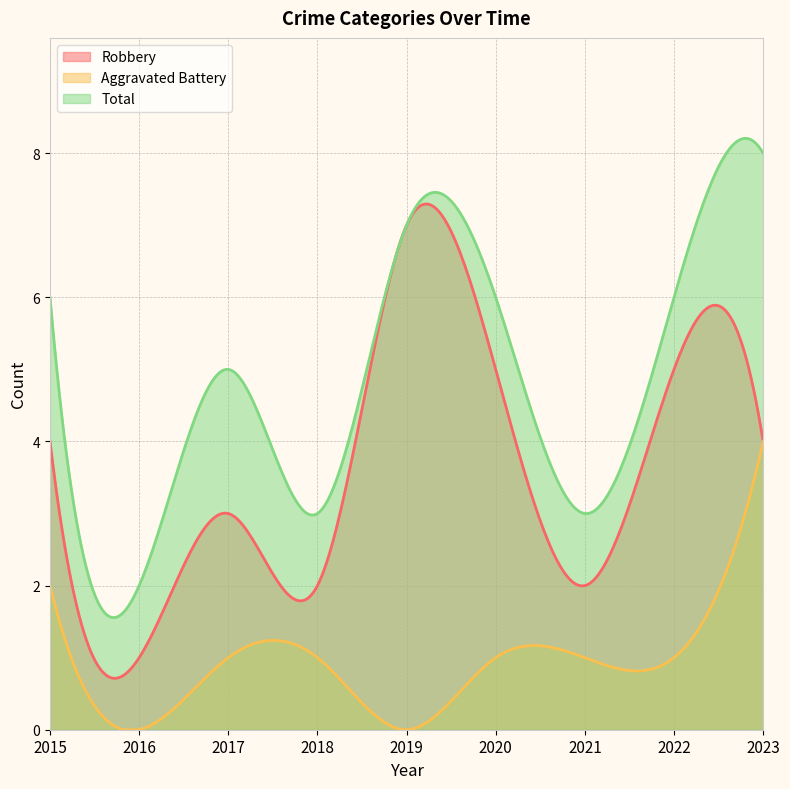

Is it true that Total equals 6 at 2020?

True